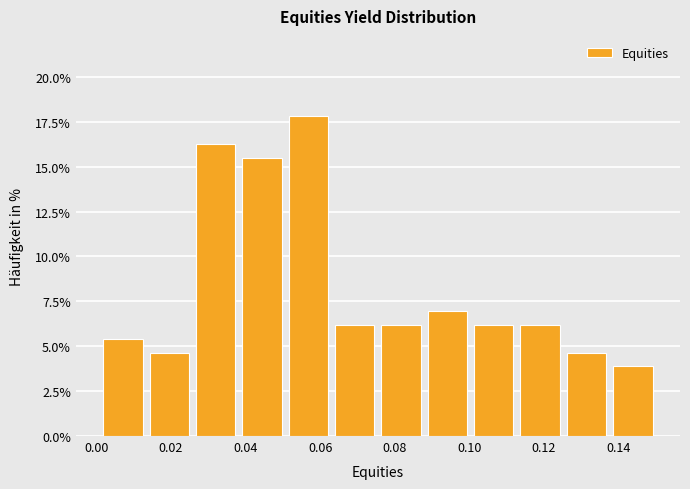

How tall is the bar that spans 0.088 to 0.100 on the x-axis? Neither the bar edges nor the heights are printed on the chart, so give them approximately, as read against the axes.

7.0